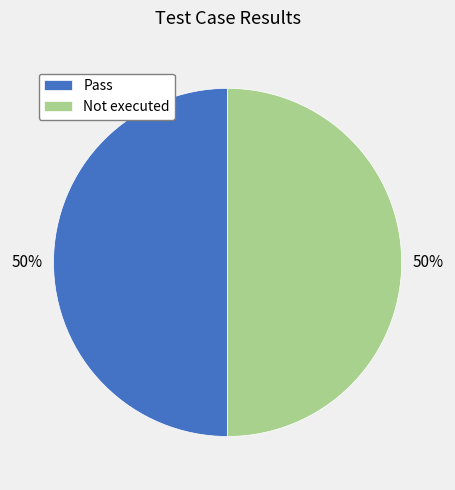

To the nearest percent, what is the combined percentage of Pass and Not executed?

100%